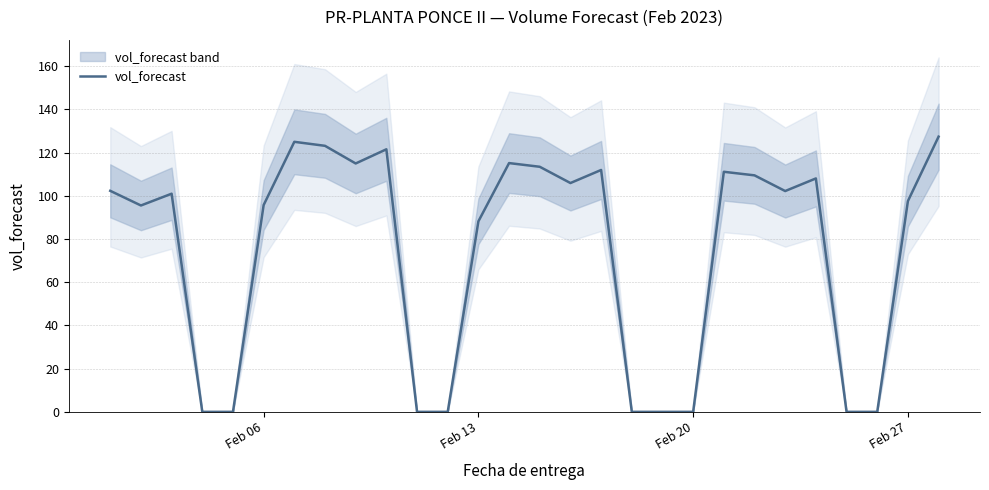

True or false: vol_forecast has a value of 88.2 at Feb 13.

True